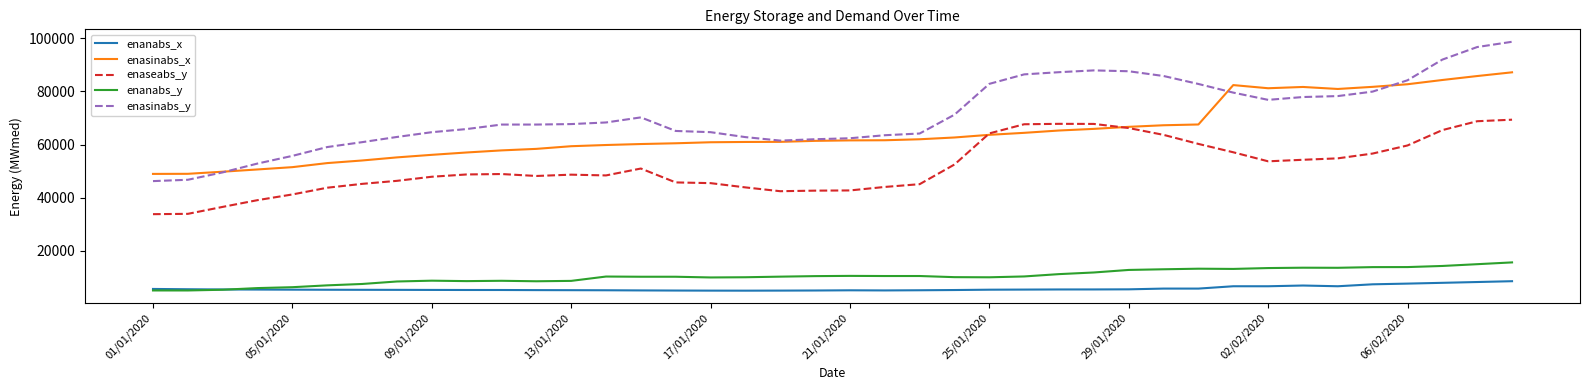

Which series has the largest total across all categories?

enasinabs_y